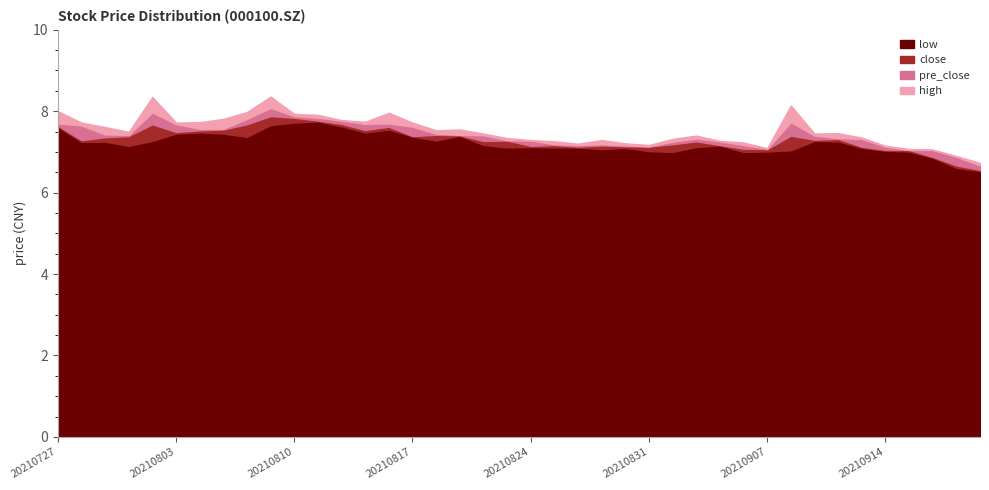

True or false: high has a value of 10.2 at 20210902.

False